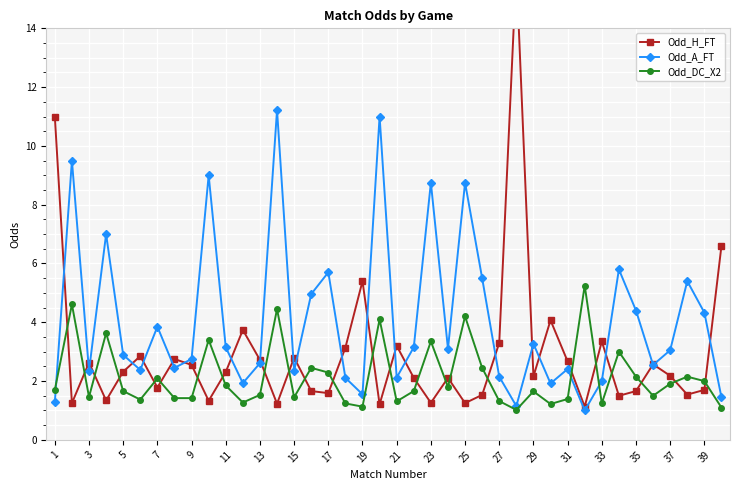

How many interior local valleys does the Odd_A_FT series have?

12